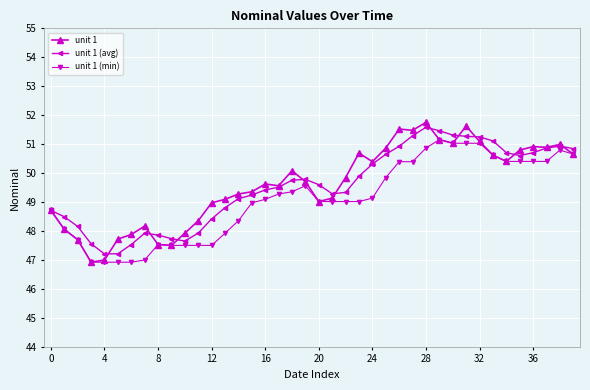

What is the maximum value shown in the chart?

51.8